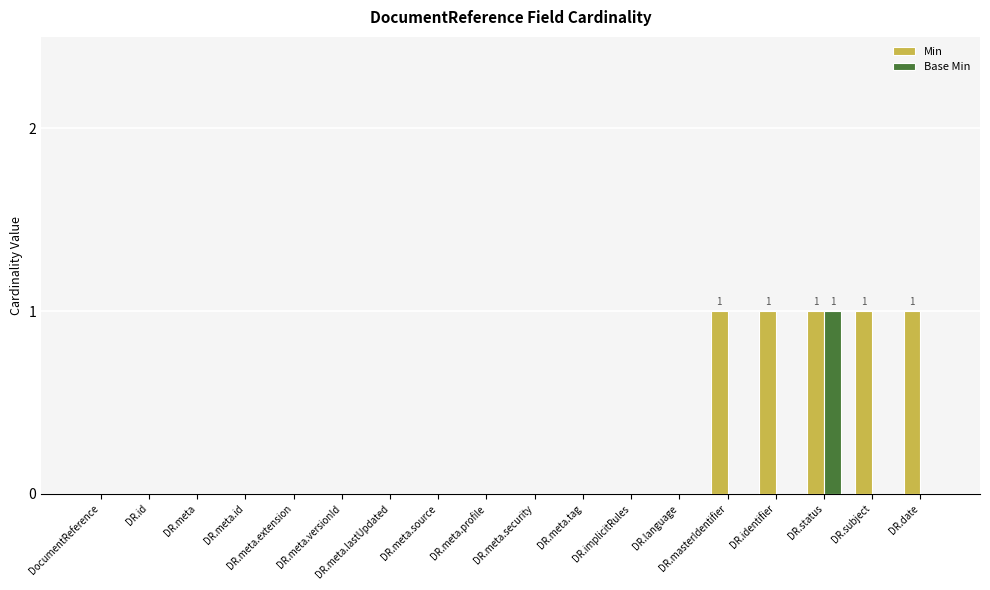

At which category is the sum across all series the highest?

DR.status